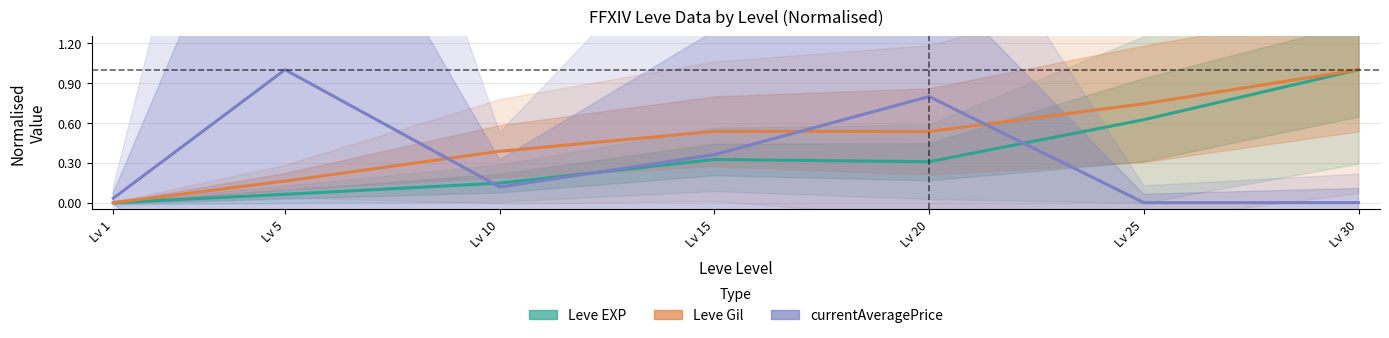

Which category has the lowest value in the currentAveragePrice series?

Lv 25